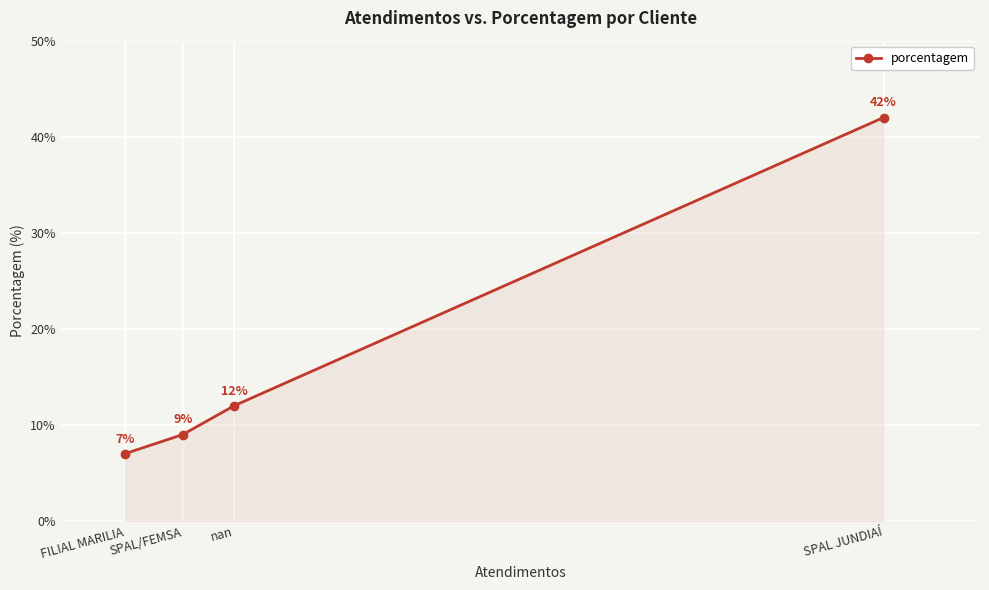

How many categories are shown in the chart?

4